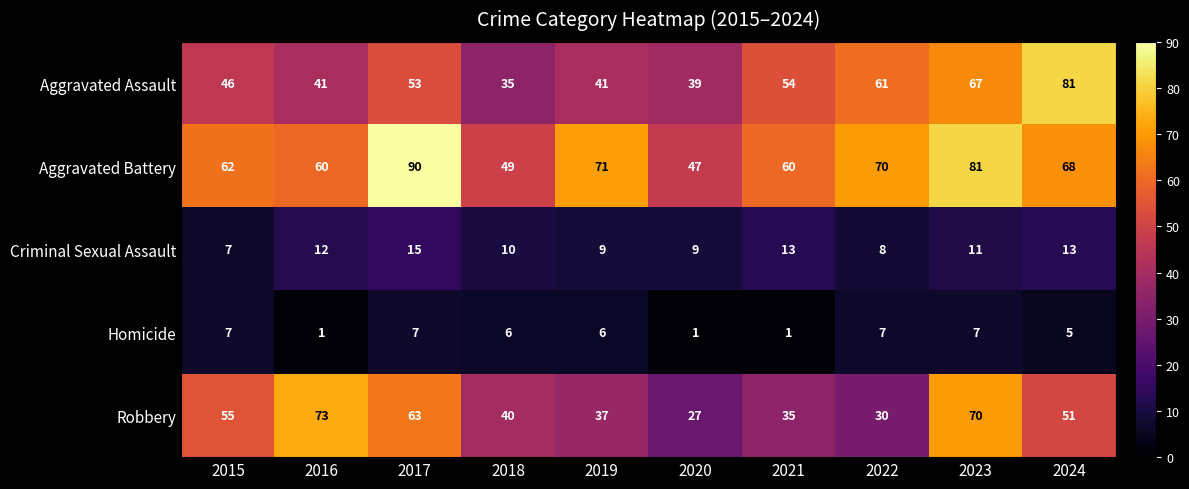

Read the Robbery value at 2020.

27